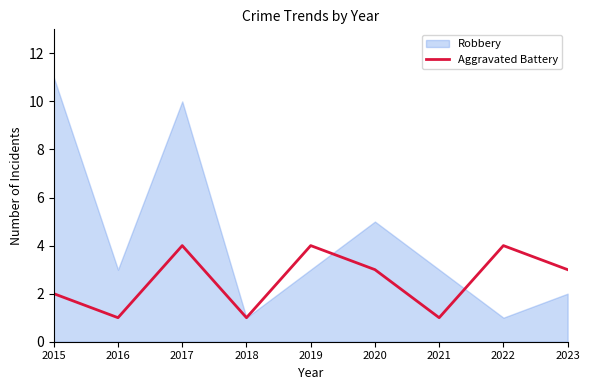

Is it true that Aggravated Battery equals 1 at 2015?

False